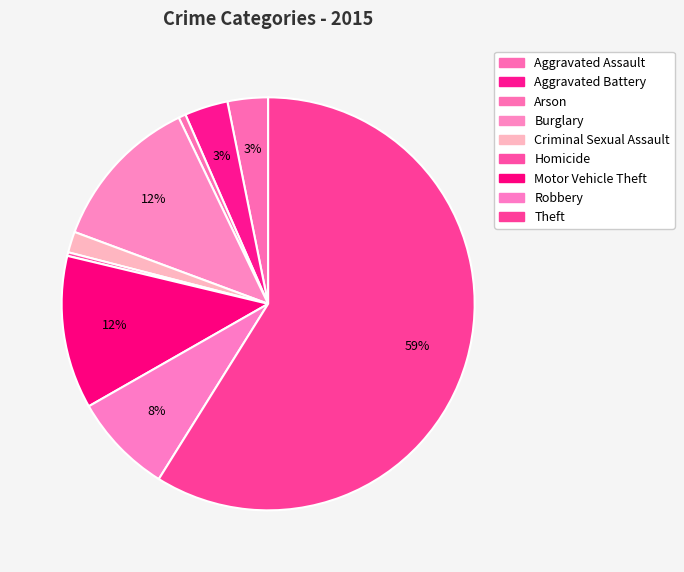

Which slice represents more than half of the pie?

Theft